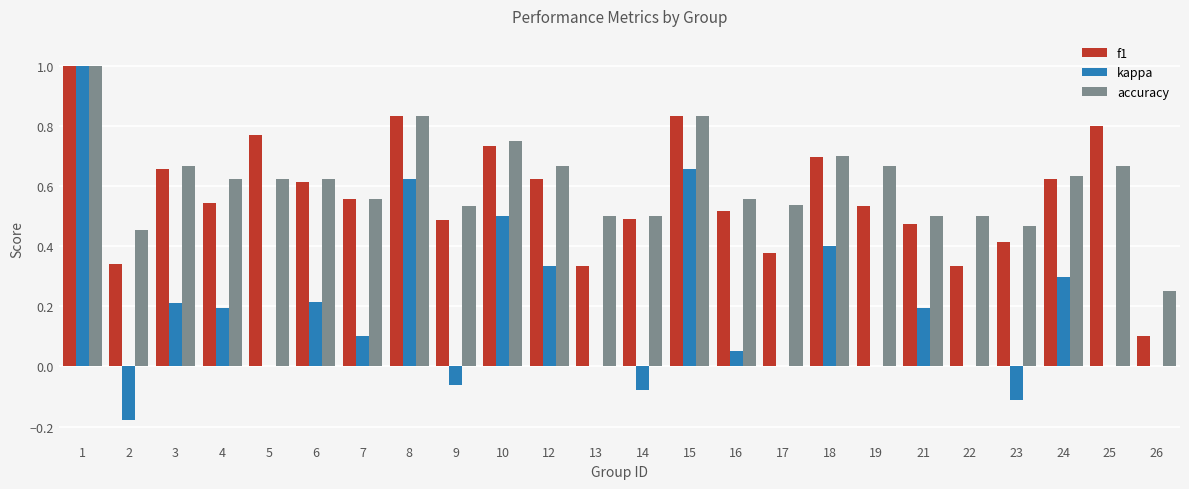

Which series changed the most between 9 and 26?

f1